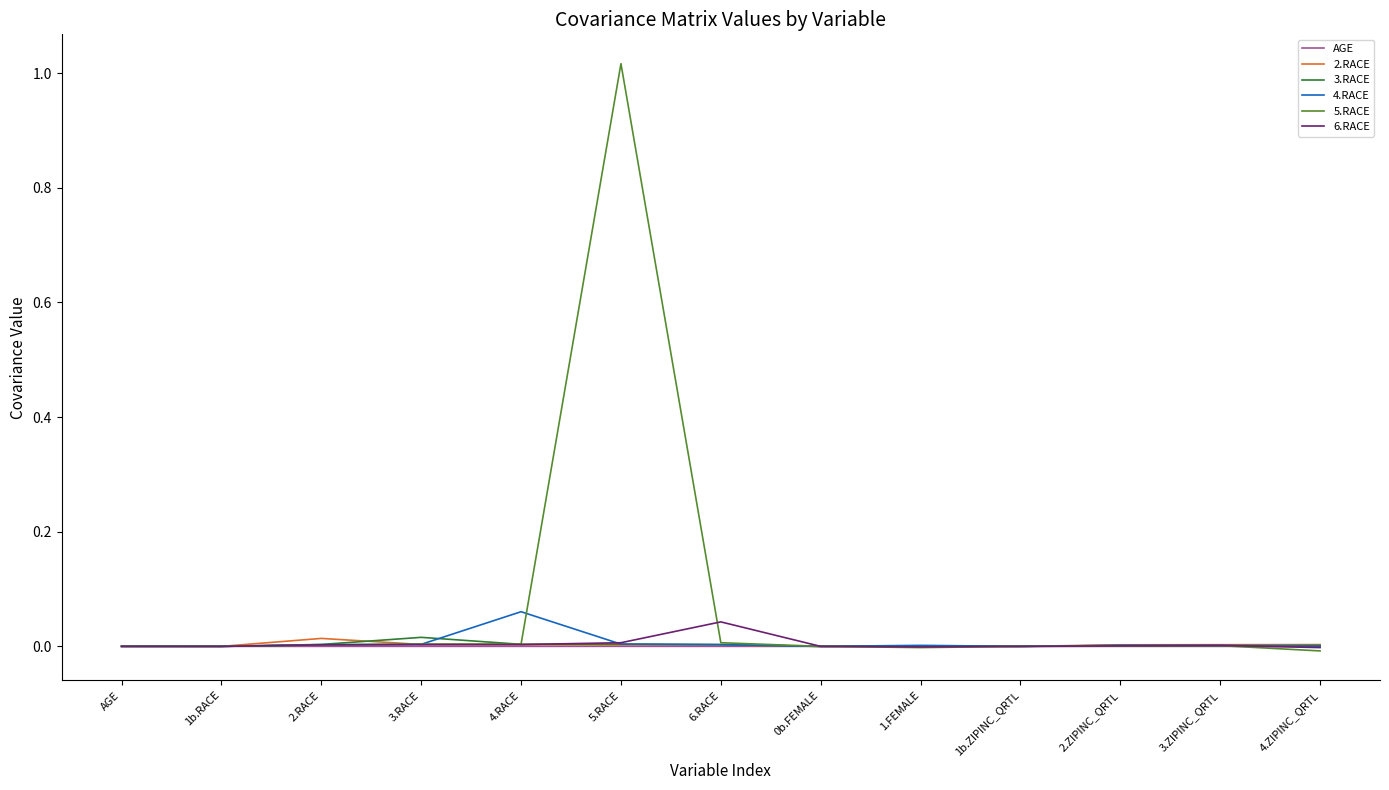

The value of 5.RACE at 1.FEMALE is -0.0. True or false?

True